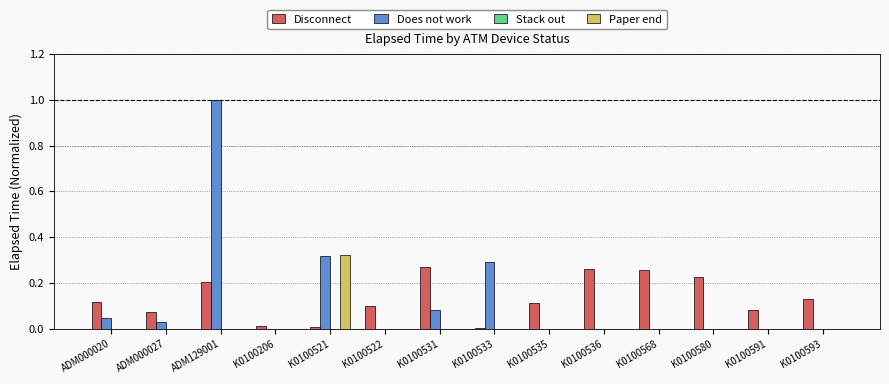

Between K0100206 and K0100521, which series saw the biggest shift?

Paper end